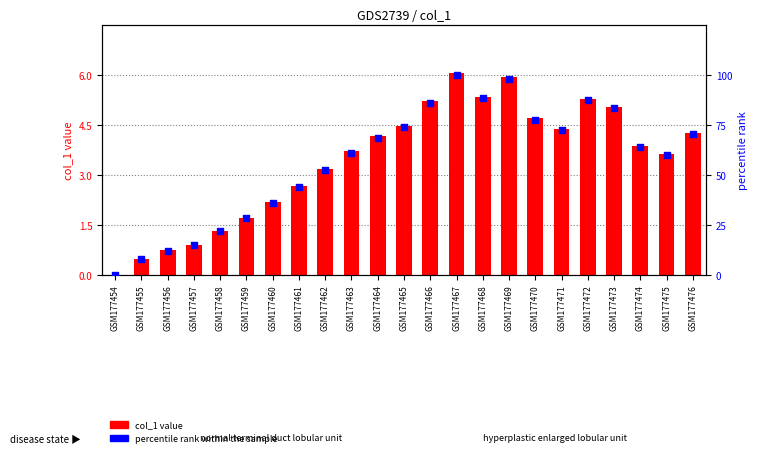

At how many categories does at least one series exceed 63?

12